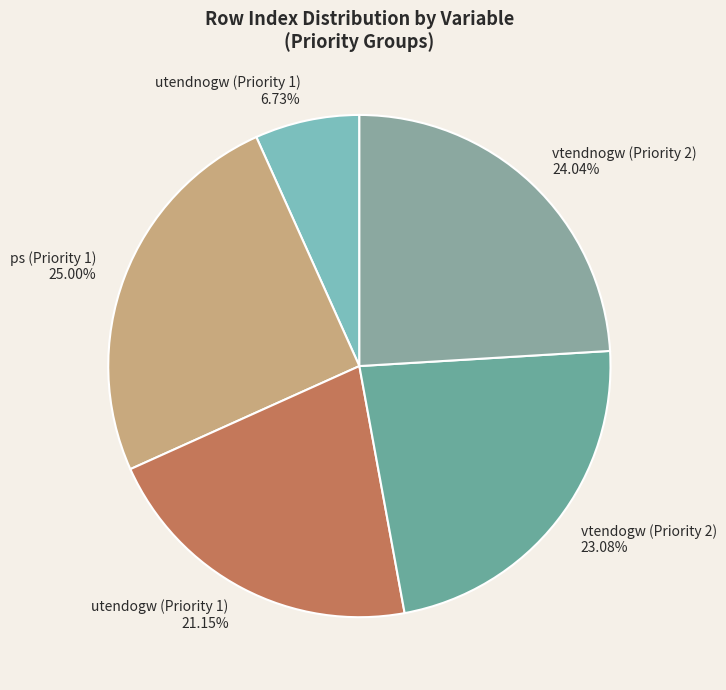

Which category has the biggest portion of the pie?

ps (Priority 1)